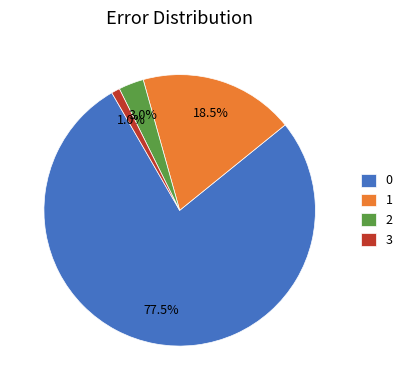

What is the smallest slice in the pie chart?

3